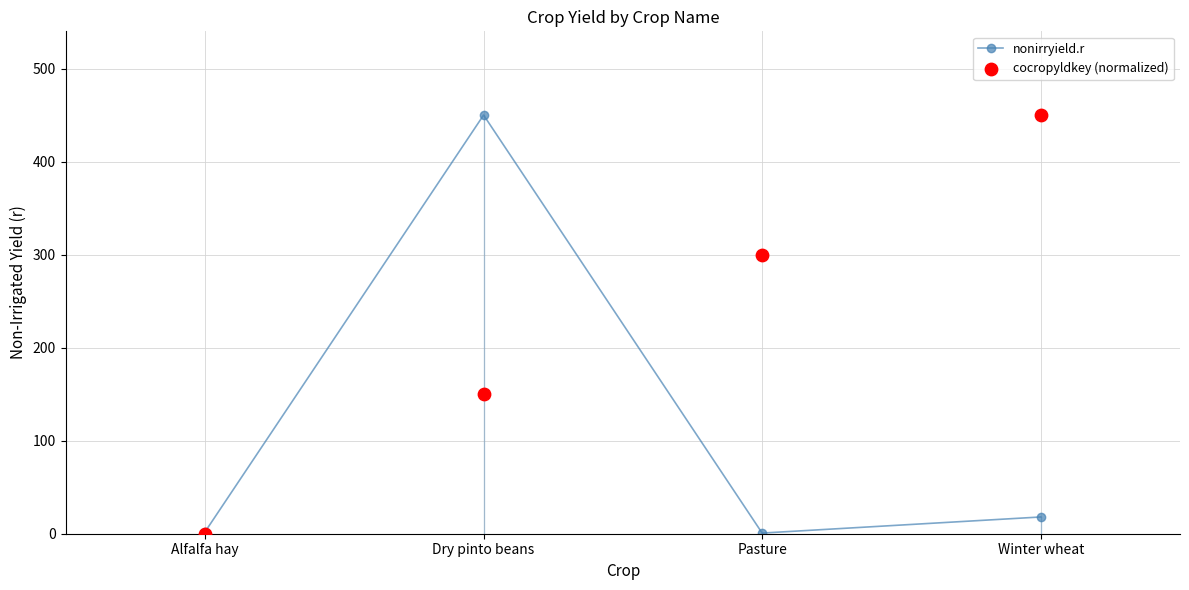

What is the total value across all series at Pasture?

300.7